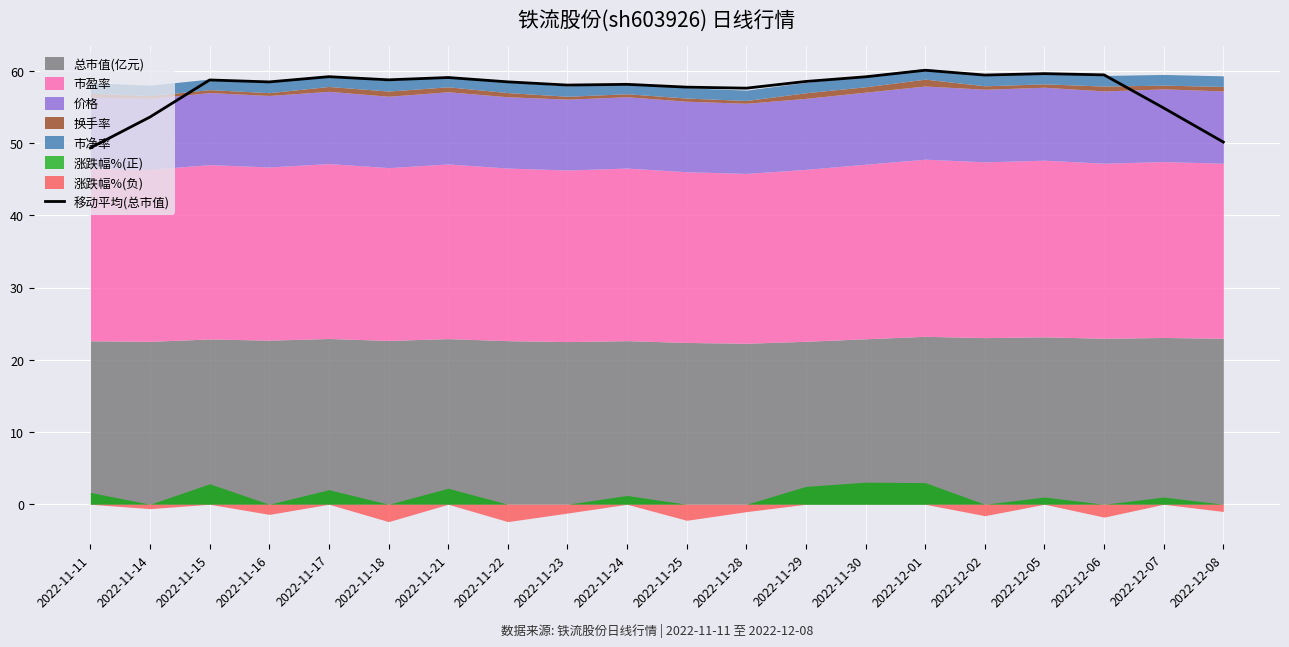

Reading right to left, list all the values displayed in this chart.

2022-12-08=50.1	2022-12-07=54.9	2022-12-06=59.4	2022-12-05=59.6	2022-12-02=59.4	2022-12-01=60.1	2022-11-30=59.2	2022-11-29=58.5	2022-11-28=57.6	2022-11-25=57.7	2022-11-24=58.1	2022-11-23=58.0	2022-11-22=58.5	2022-11-21=59.1	2022-11-18=58.8	2022-11-17=59.2	2022-11-16=58.5	2022-11-15=58.7	2022-11-14=53.6	2022-11-11=49.3